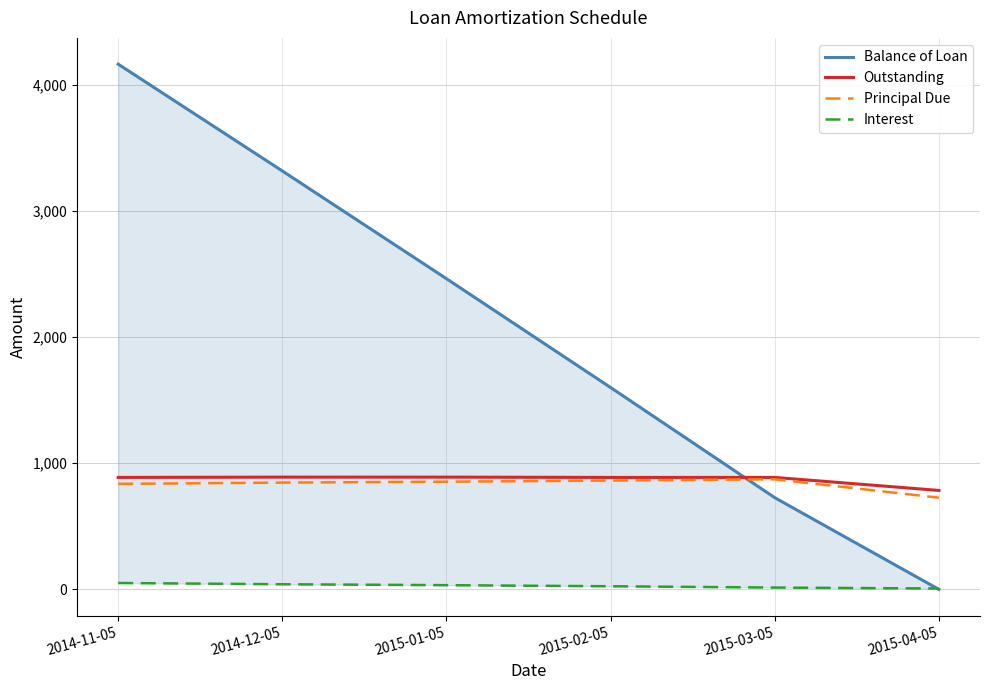

How many series are shown in this chart?

4